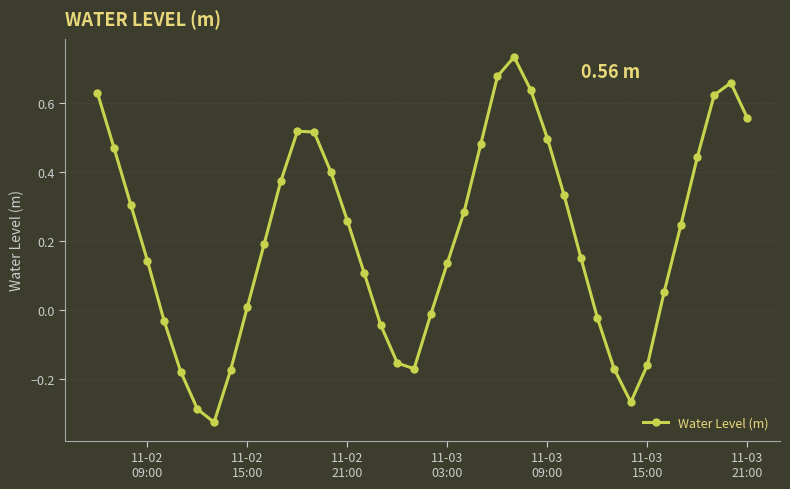

How many points are lower than both their immediate neighbors (excluding endpoints)?

3